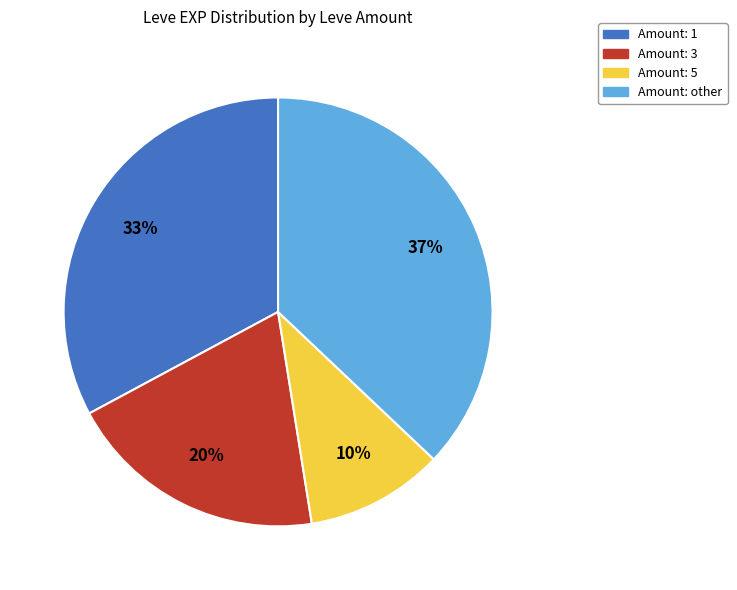

What percentage is the Amount: other slice, to the nearest percent?

37%